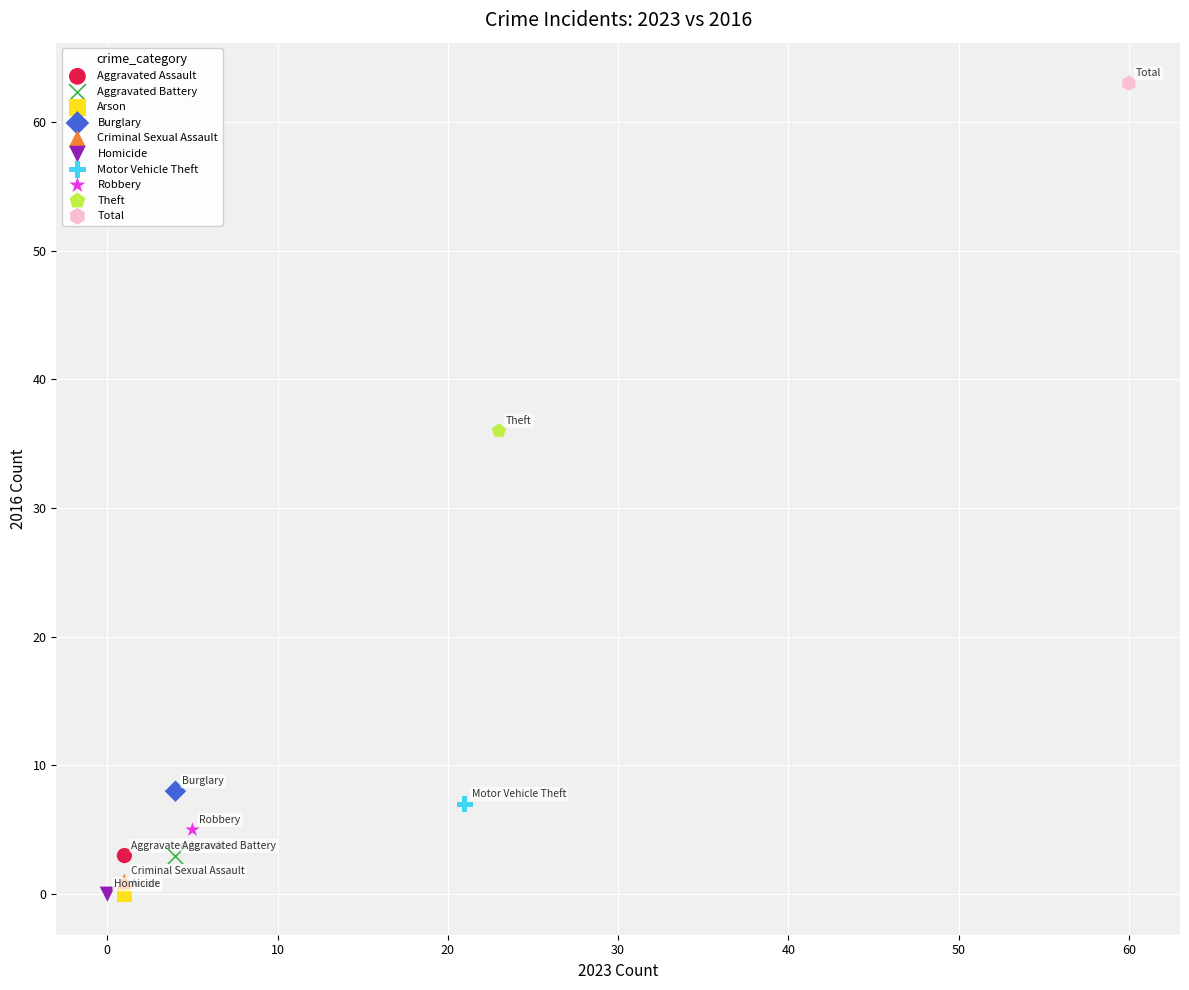

Which series contains the highest Y value?

Total